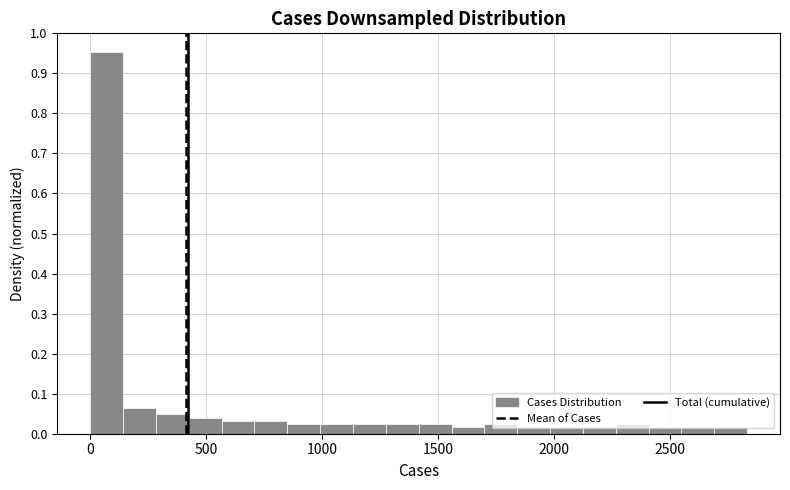

Read against the x-axis, roughly where is the centre of the tallest bar?

50